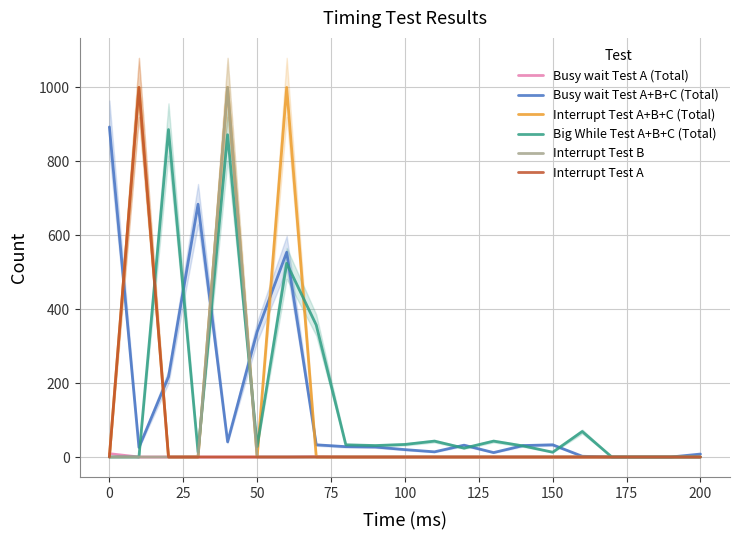

The value of Interrupt Test A at 150 is 0. True or false?

True